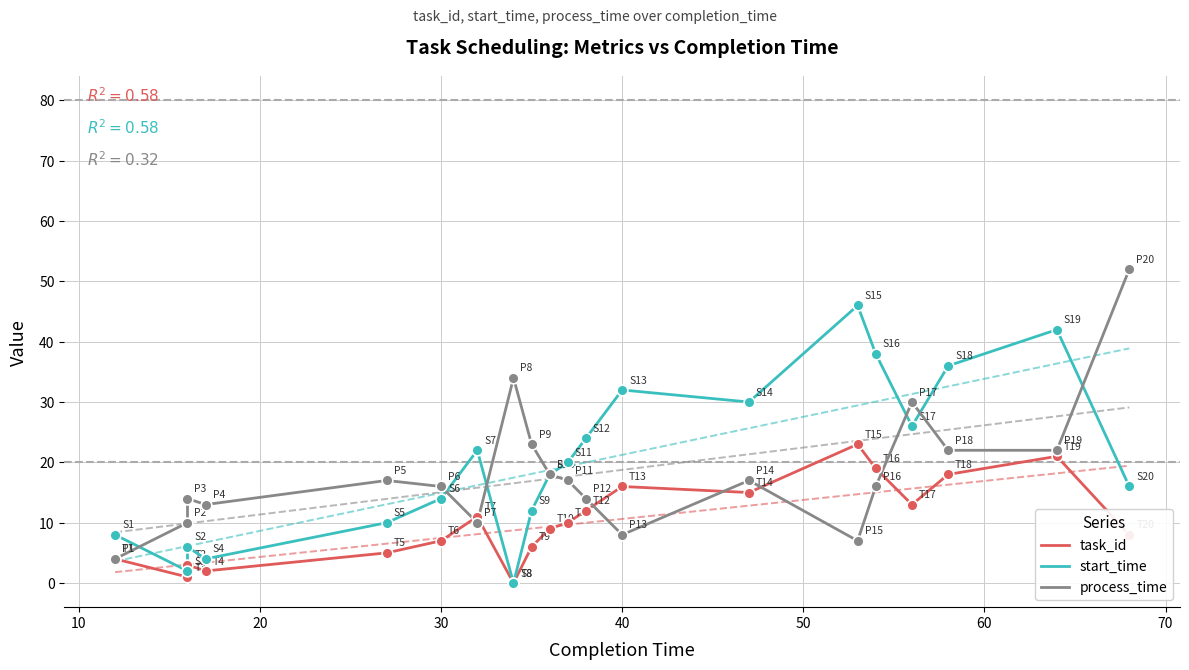

Which series has the largest total across all categories?

start_time